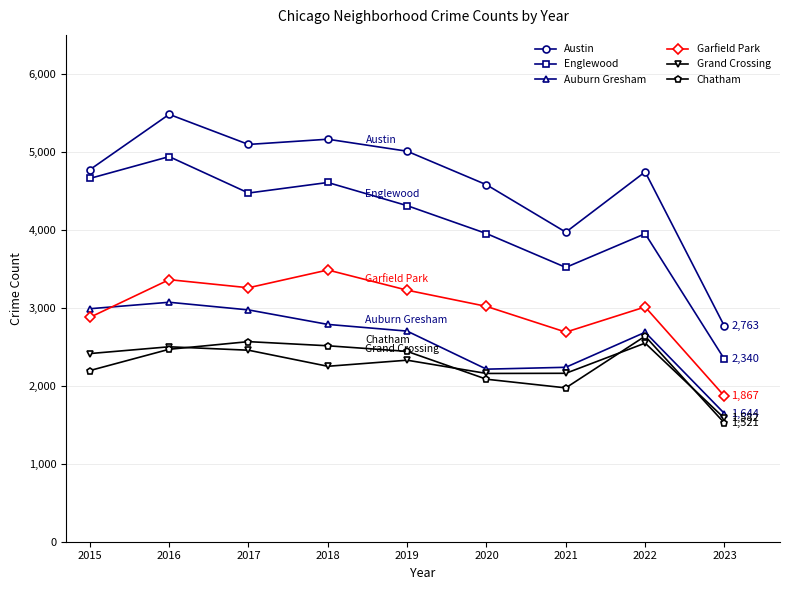

What is the value of the Austin point at the 9th from the left?

2763